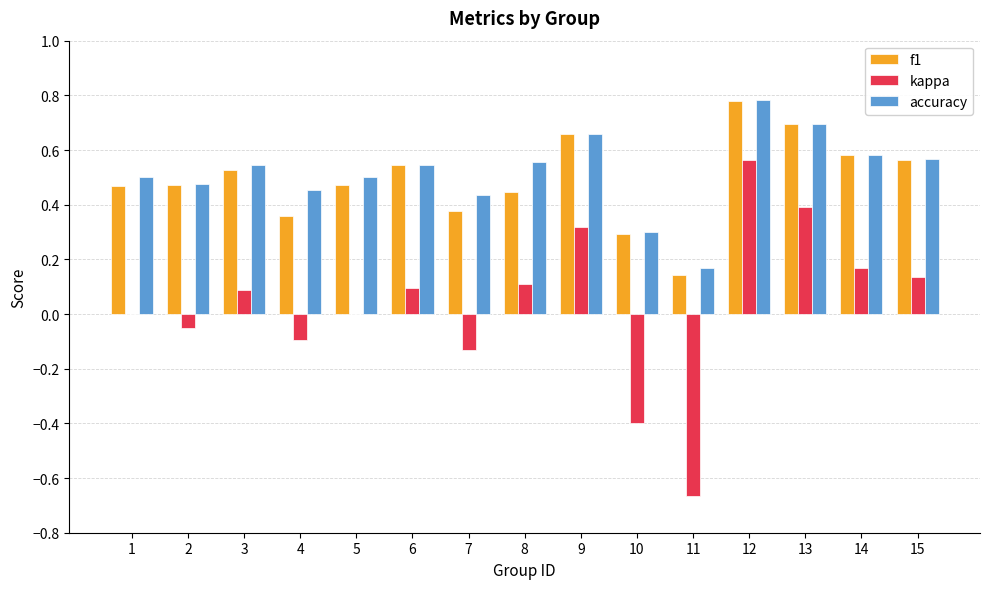

Is it true that f1 equals 0.3 at 11?

False